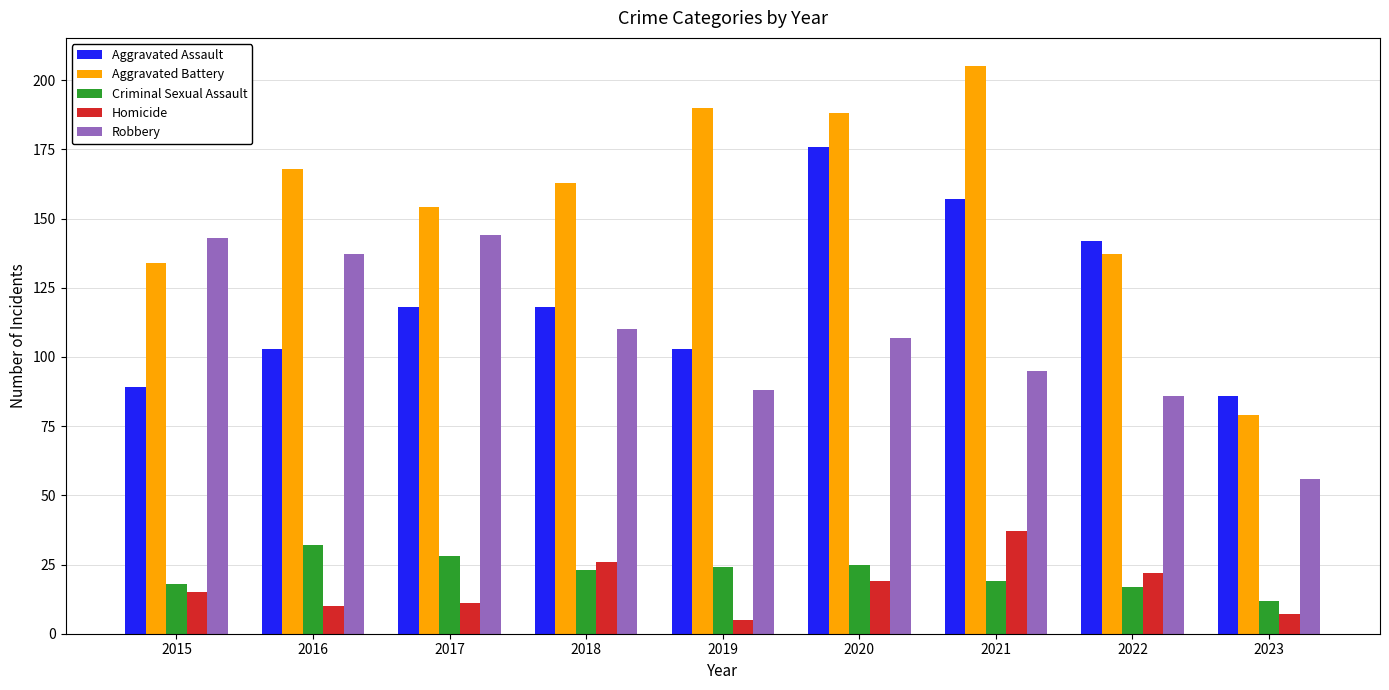

What is the sum of the Homicide values at 2023 and 2017?

18